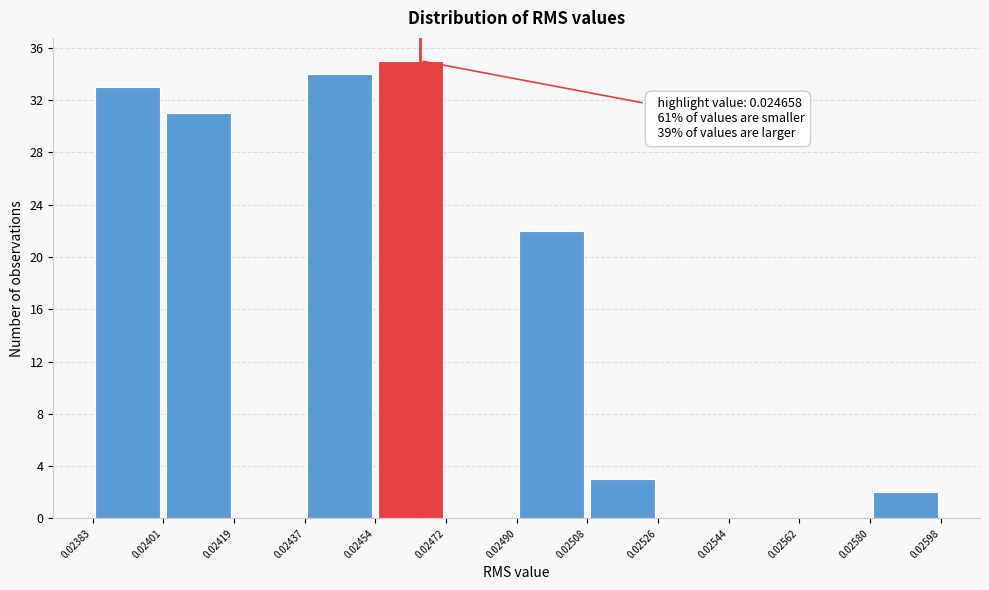

Over which range of the x-axis is the bar tallest?

0.02454 to 0.02472